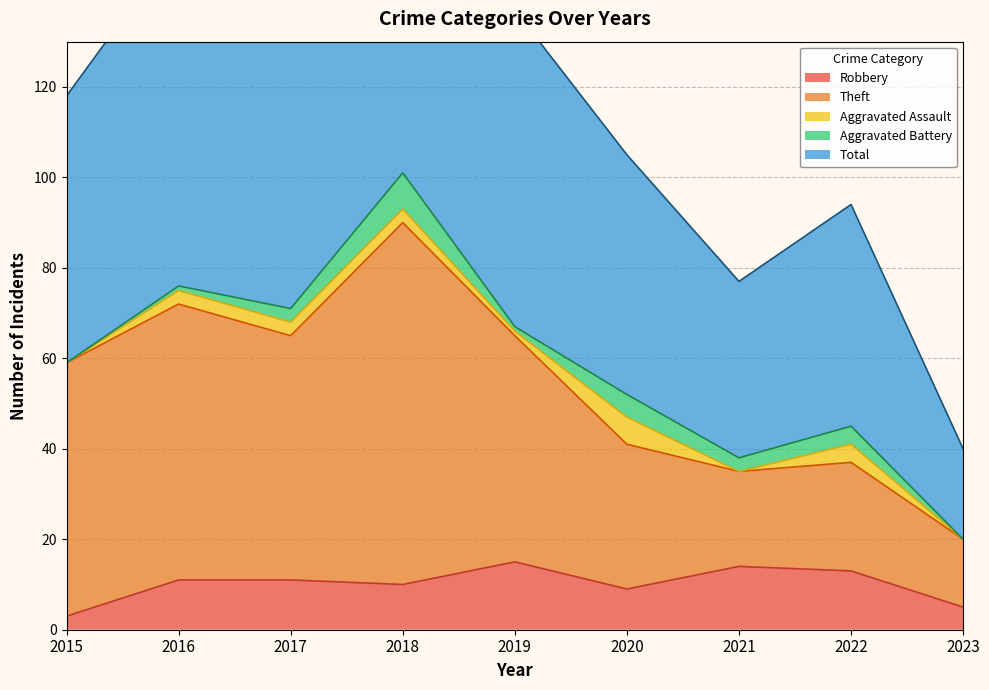

How many interior local peaks does the Robbery series have?

2